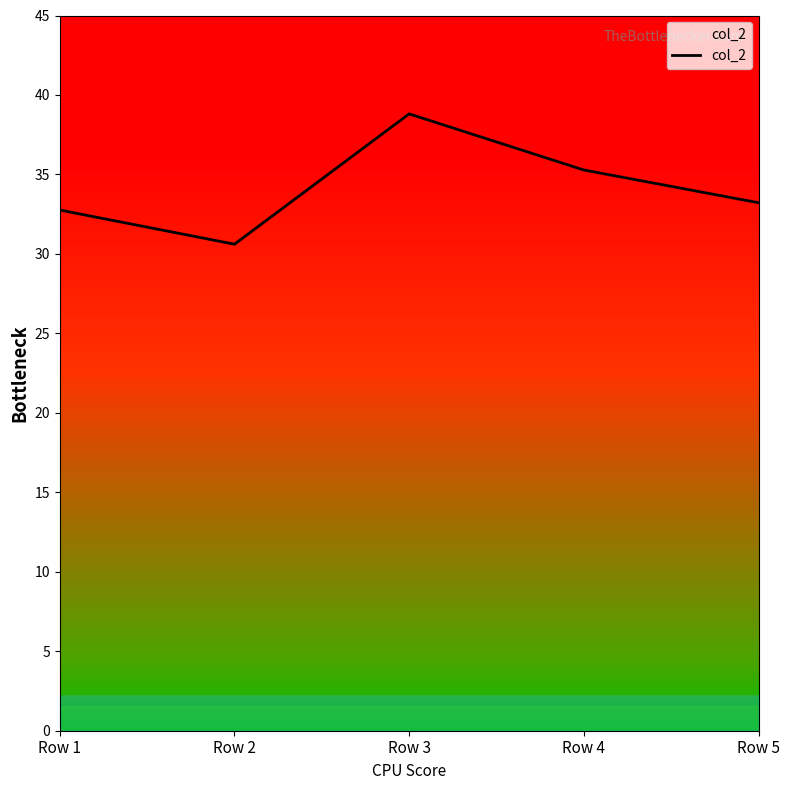

List the labels in order of value, smallest first.

Row 2, Row 1, Row 5, Row 4, Row 3